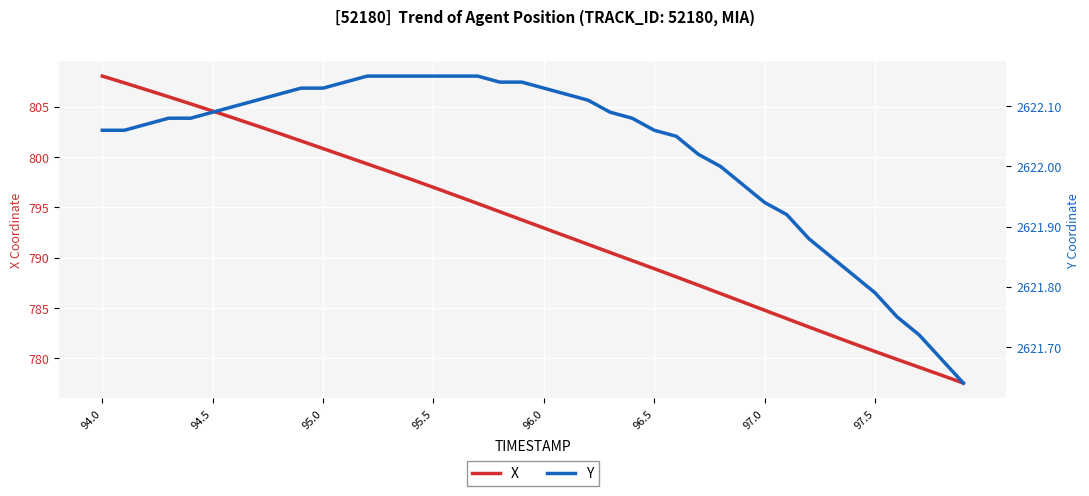

Reading left to right, extract all data points from this chart.

X: 808.0	807.4	806.7	806.0	805.3	804.6	803.8	803.1	802.4	801.6	800.8	800.1	799.3	798.5	797.8	797.0	796.2	795.4	794.6	793.8	792.9	792.1	791.3	790.5	789.7	788.9	788.1	787.3	786.4	785.6	784.8	783.9	783.1	782.3	781.5	780.7	779.9	779.1	778.3	777.5
Y: 2622.1	2622.1	2622.1	2622.1	2622.1	2622.1	2622.1	2622.1	2622.1	2622.1	2622.1	2622.1	2622.2	2622.2	2622.2	2622.2	2622.2	2622.2	2622.1	2622.1	2622.1	2622.1	2622.1	2622.1	2622.1	2622.1	2622.1	2622.0	2622.0	2622.0	2621.9	2621.9	2621.9	2621.8	2621.8	2621.8	2621.8	2621.7	2621.7	2621.6